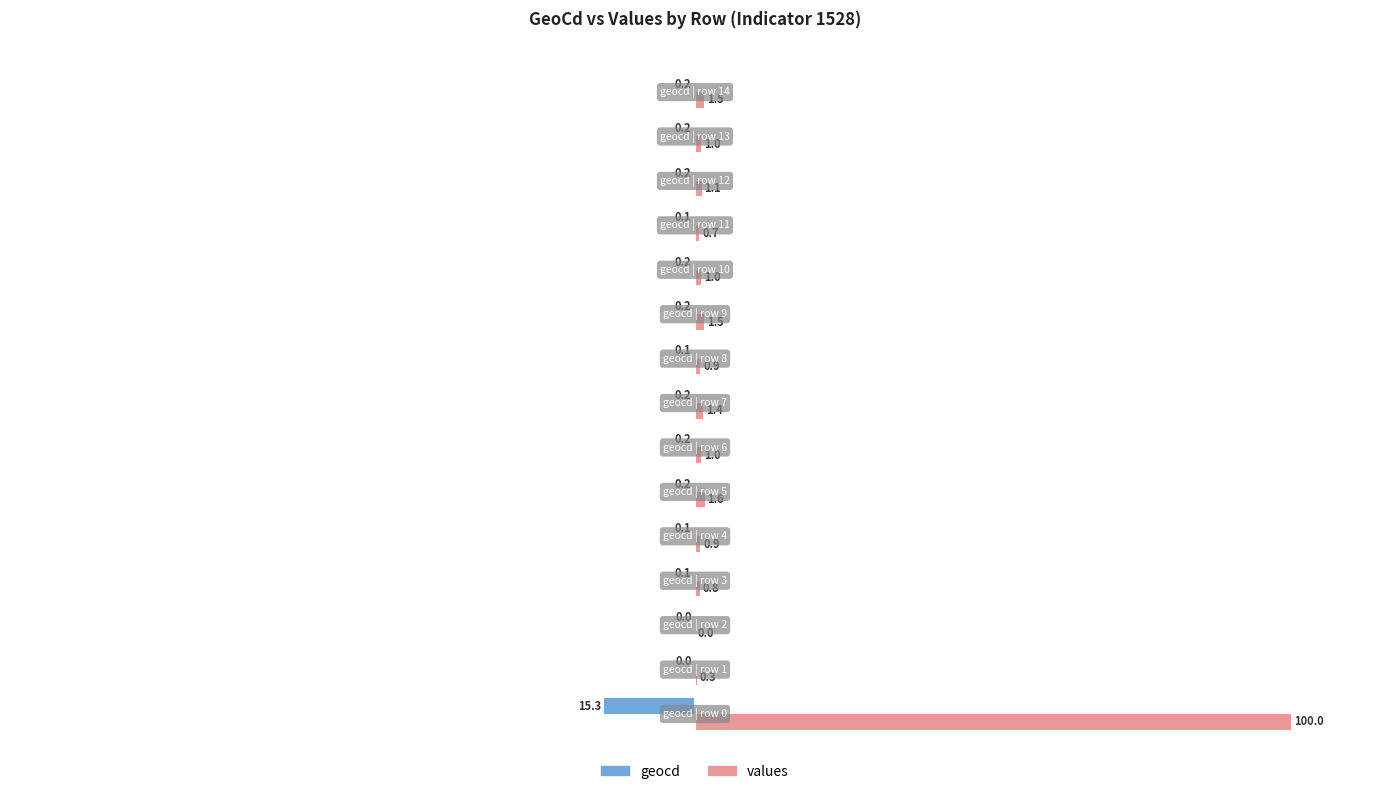

What is the sum of all values values?

113.7